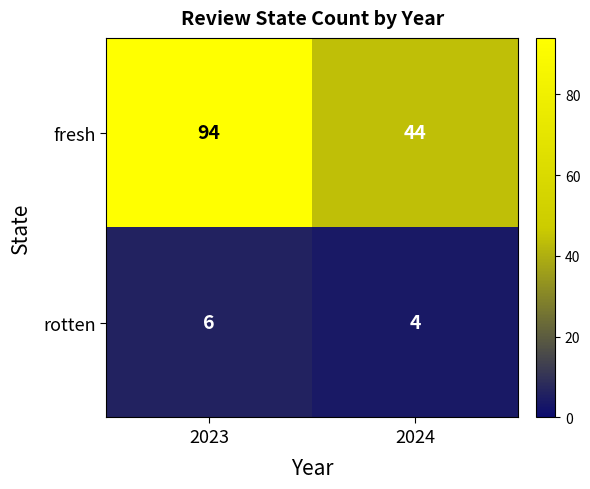

List the labels in order of fresh value, largest first.

2023, 2024